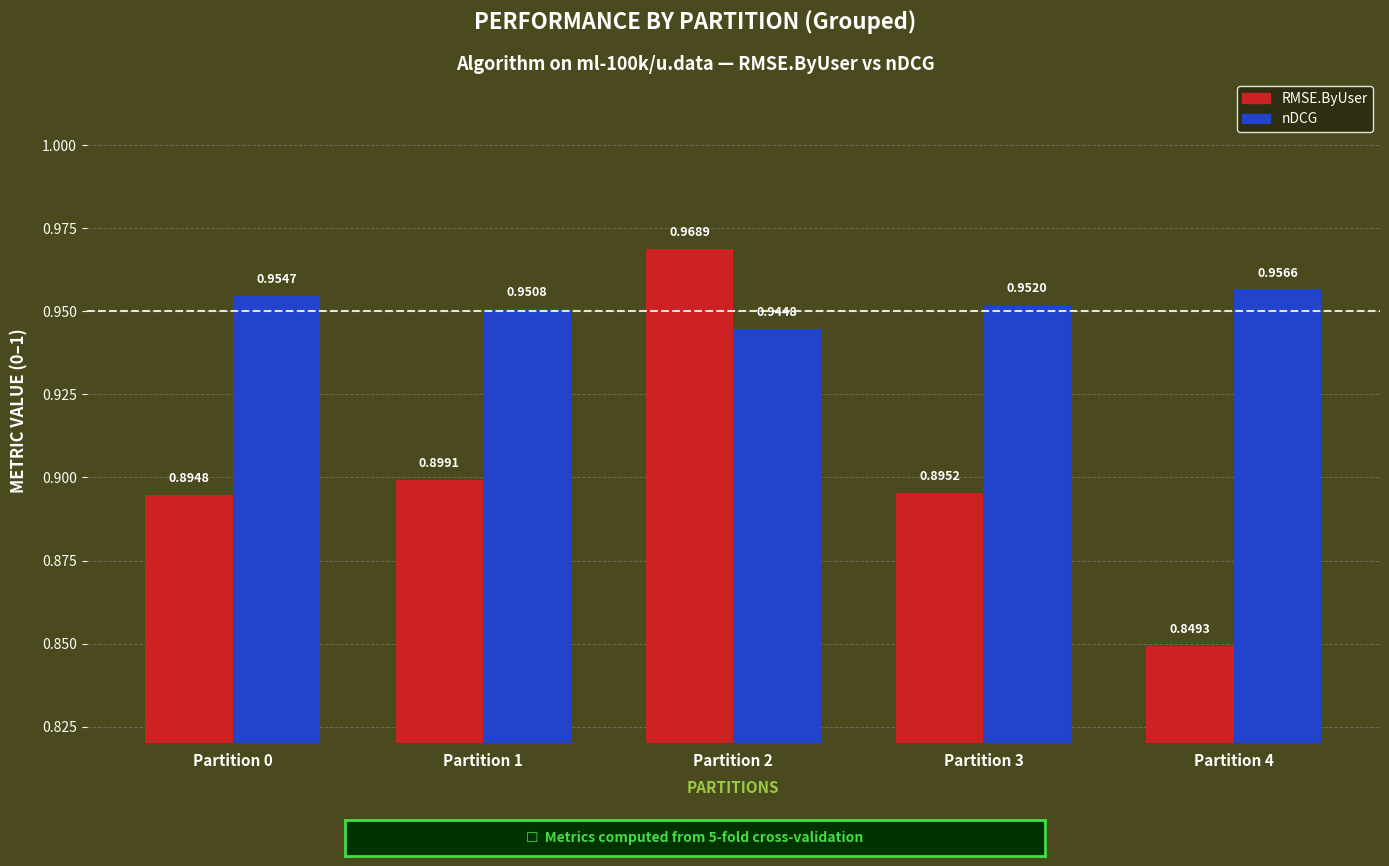

What are all the series names shown in the legend?

RMSE.ByUser, nDCG